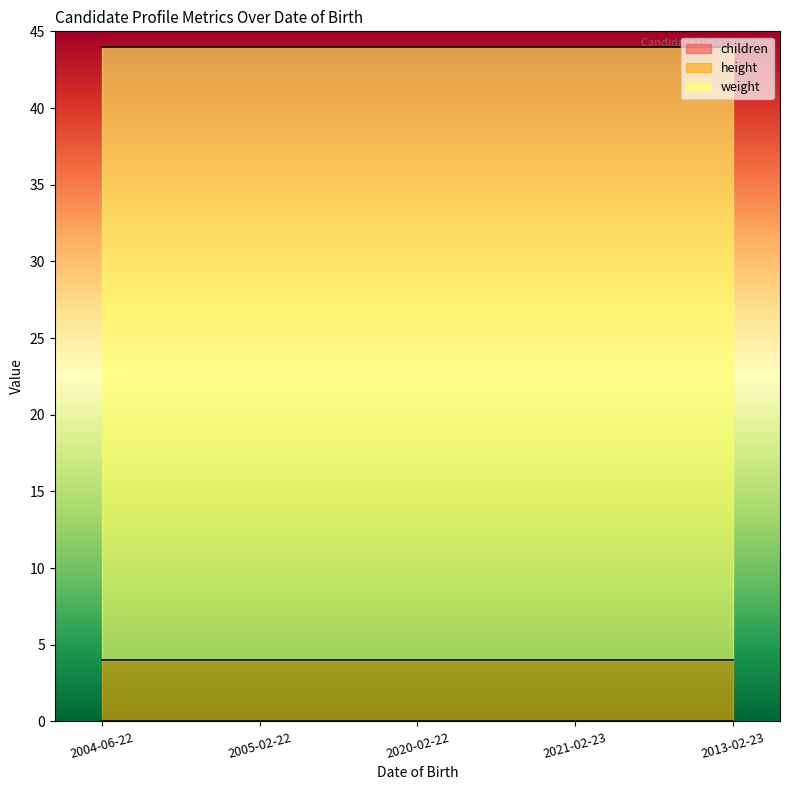

True or false: weight and children cross at least once.

False